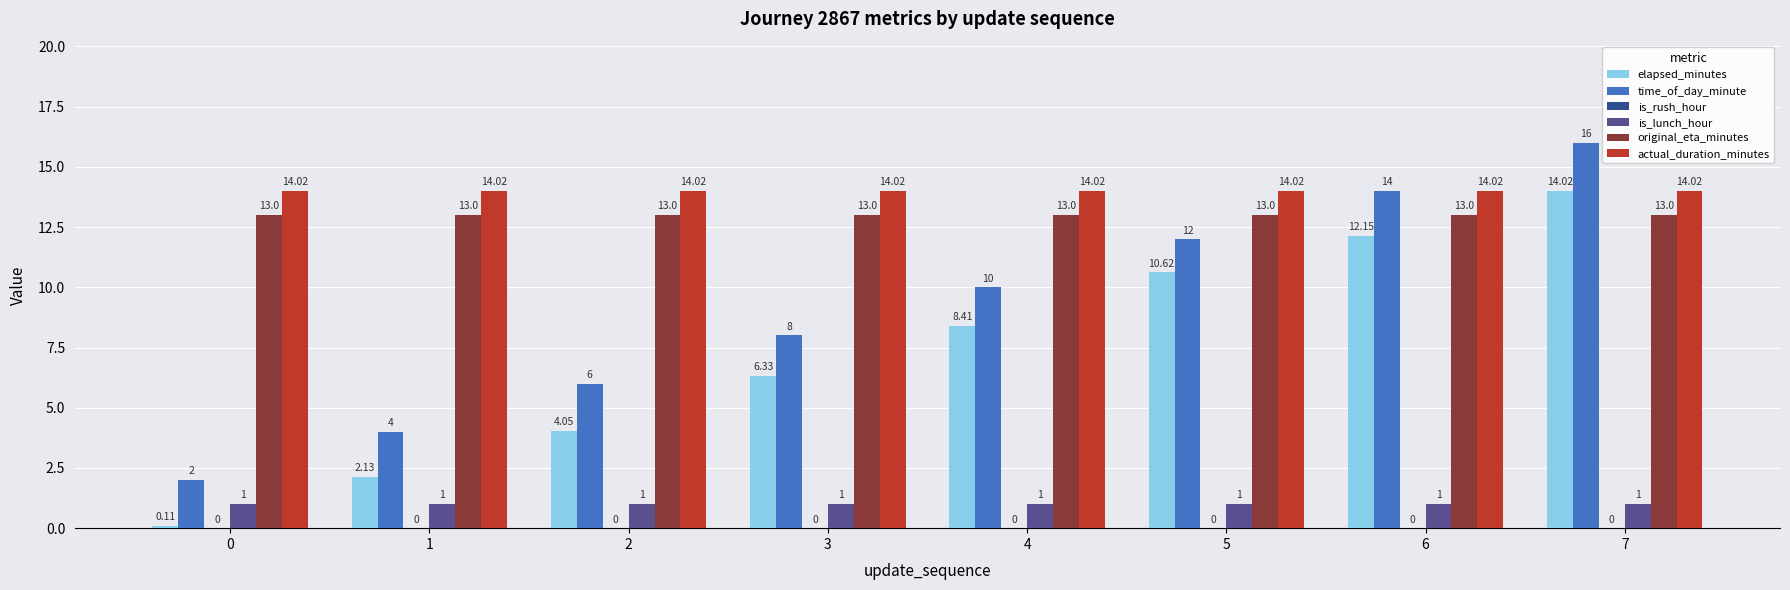

The value of original_eta_minutes at 7 is 13.0. True or false?

True